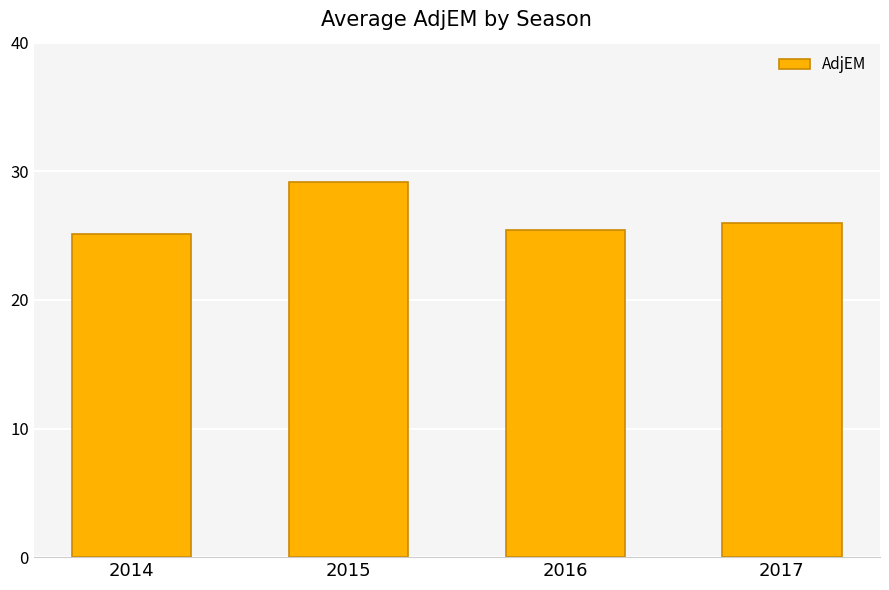

What is the average value?

26.4